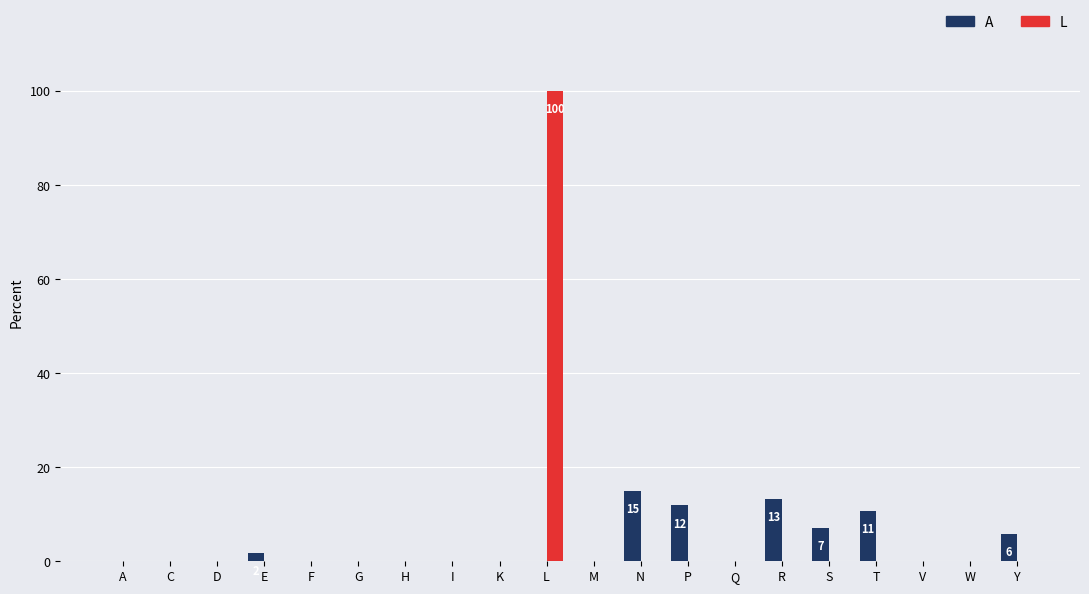

True or false: A has a value of 15.0 at N.

True